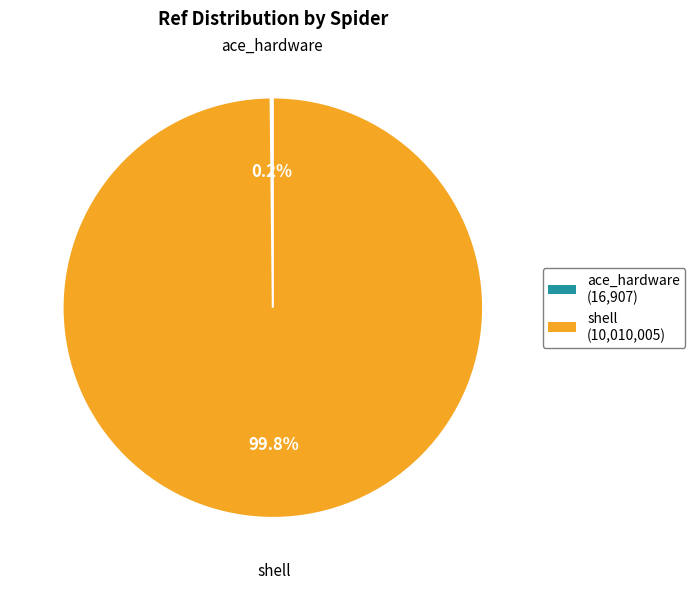

To the nearest percent, what is the average slice percentage?

50%